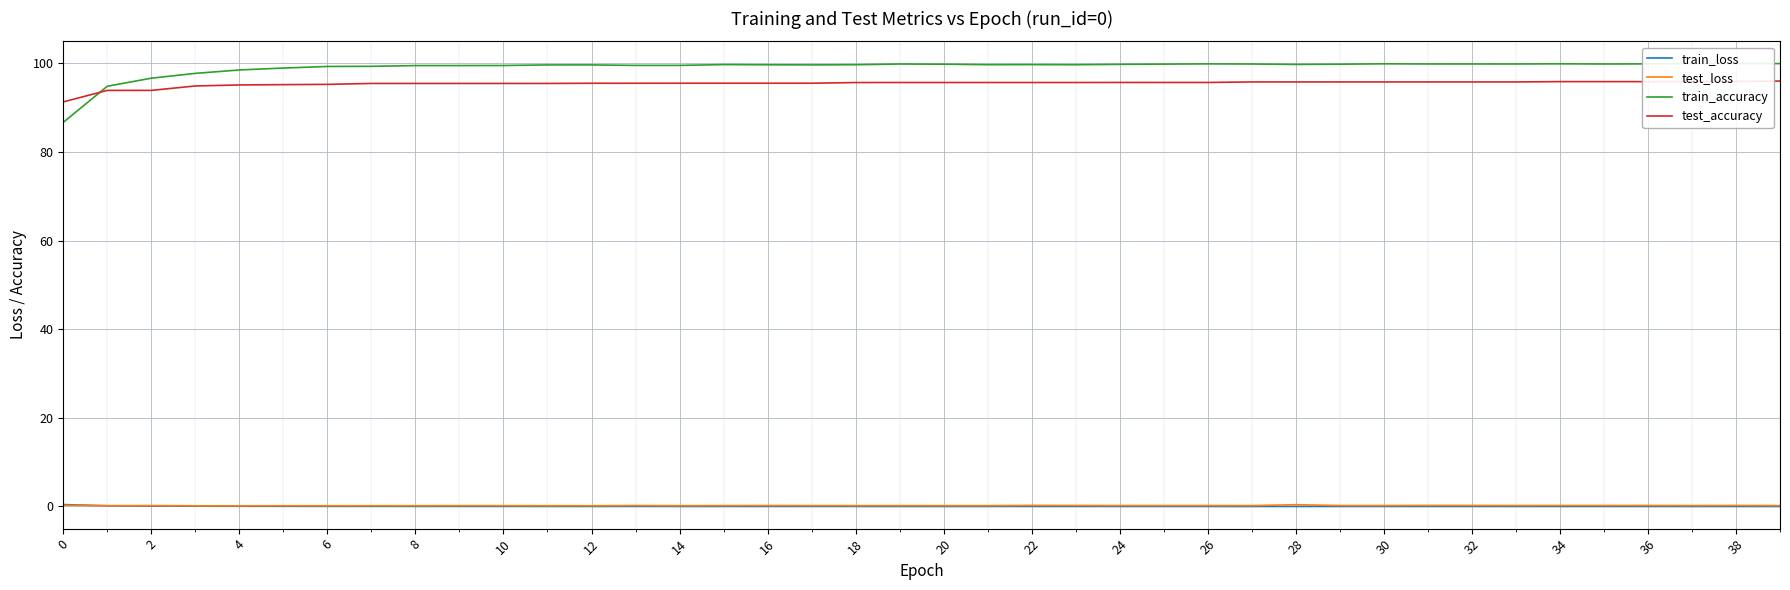

Is it true that test_loss equals 0.2 at 22?

True